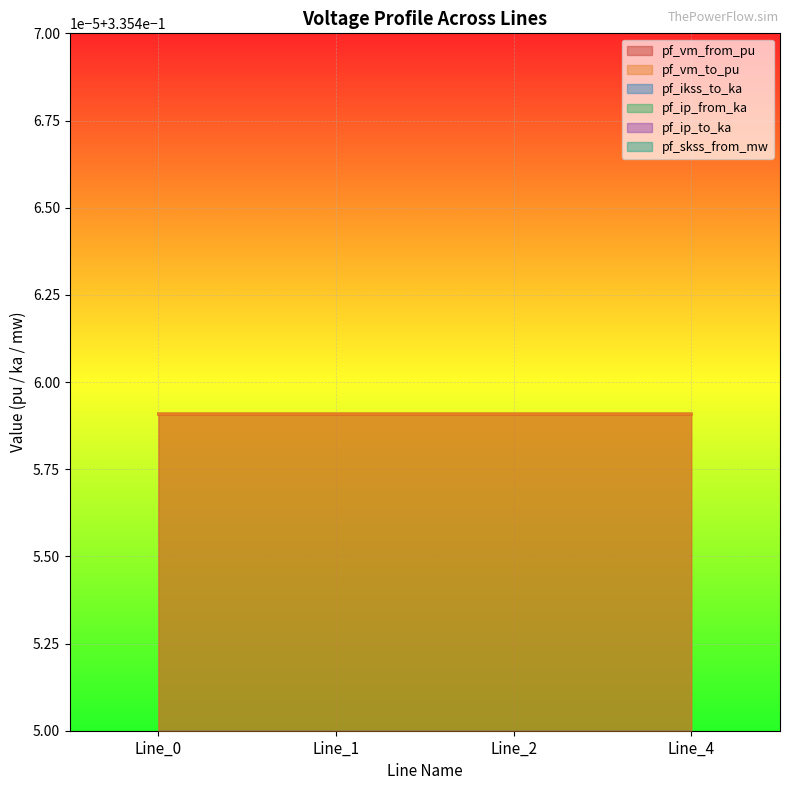

What is the value of the pf_vm_to_pu point at the 2nd from the left?

0.3